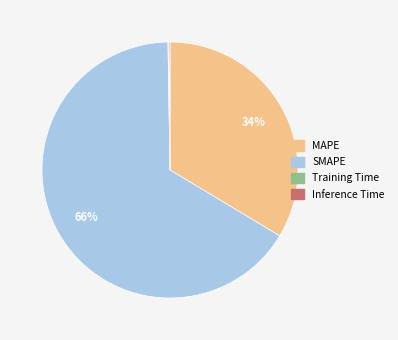

What is the largest slice in the pie chart?

SMAPE